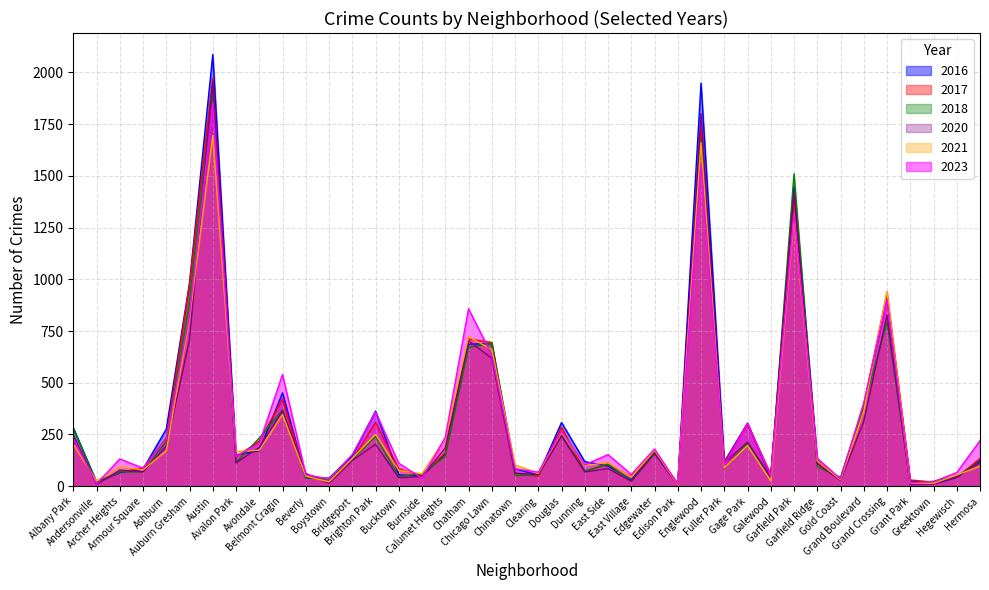

True or false: 2016 and 2021 intersect in this chart.

True